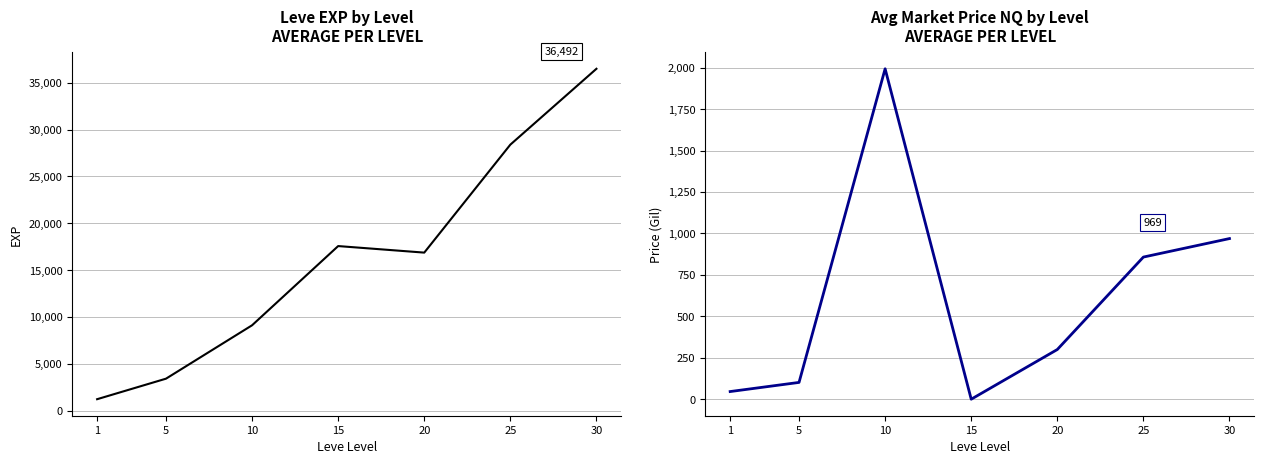

How many data points in Avg Price NQ are above 299?

4